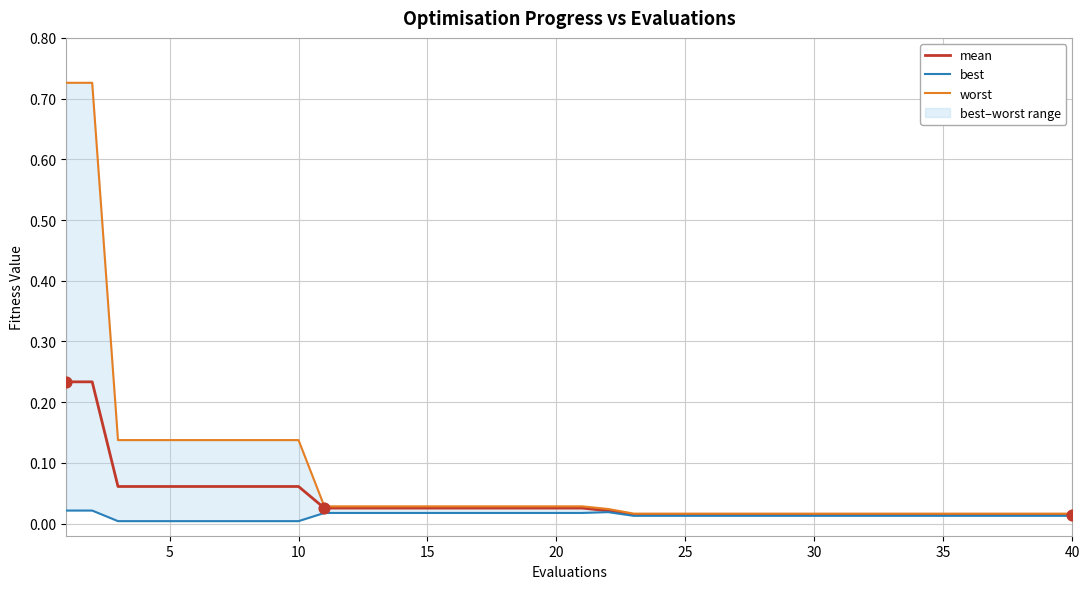

Which series reaches the maximum Y coordinate?

worst